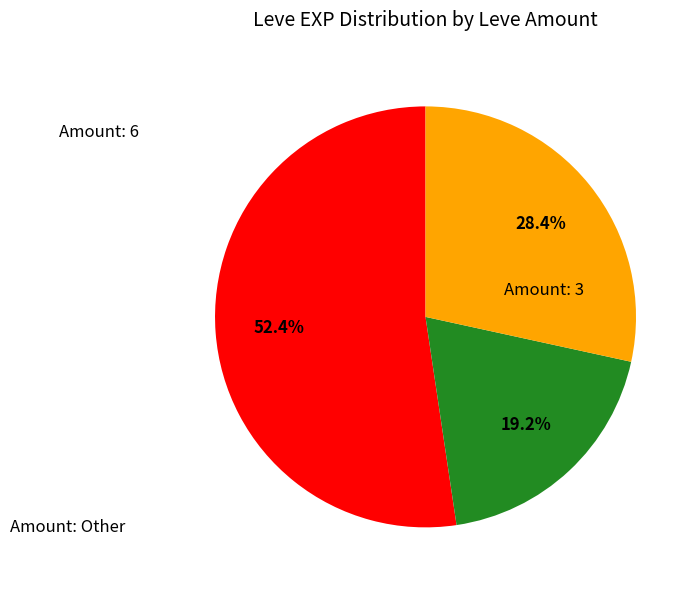

Is there any slice that represents more than half of the pie?

Yes